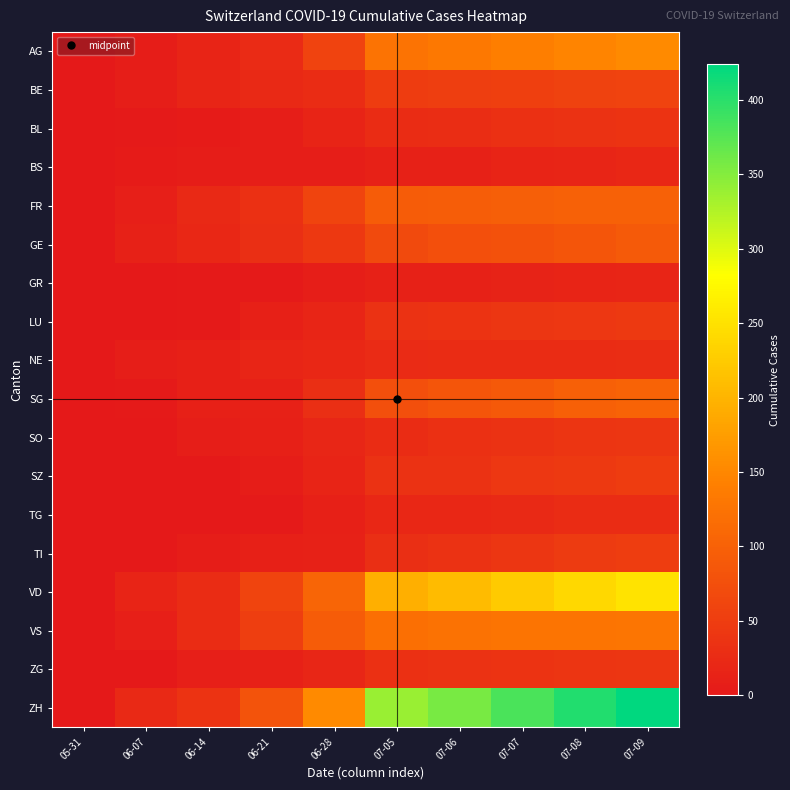

At which category is the sum across all series the highest?

07-09